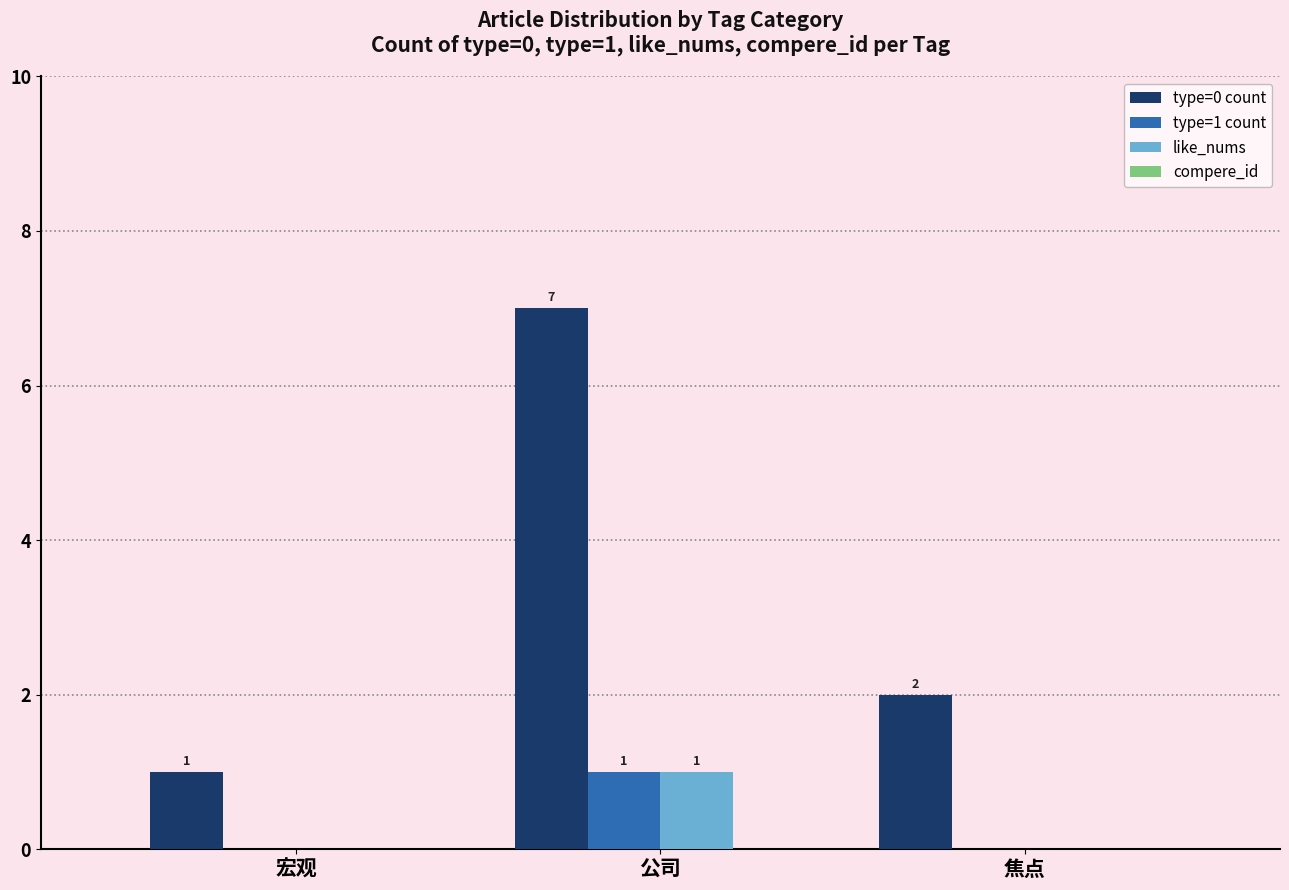

What is the sum of all type=1 count values?

1